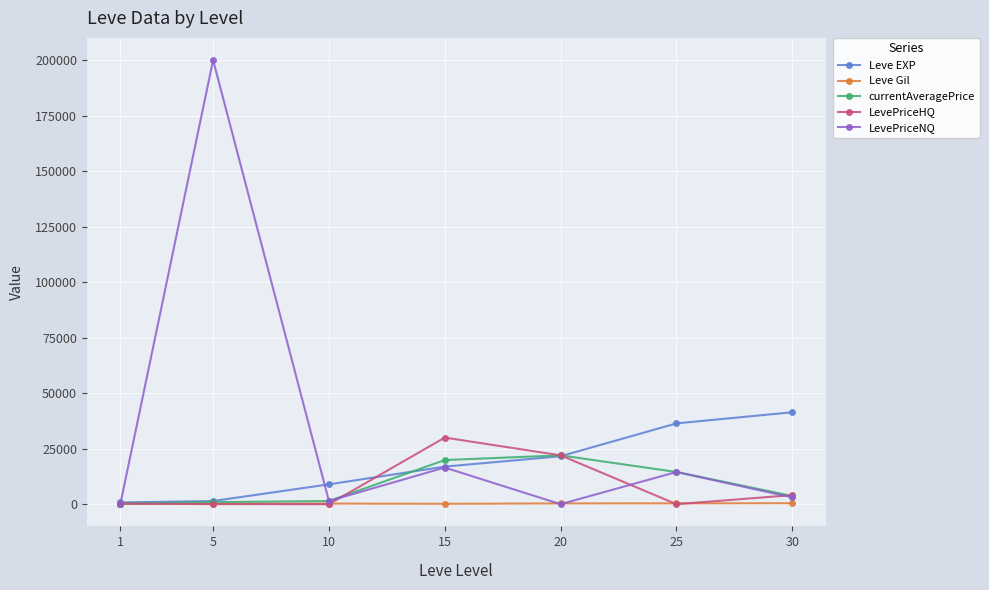

Which series has the widest spread of values?

LevePriceNQ